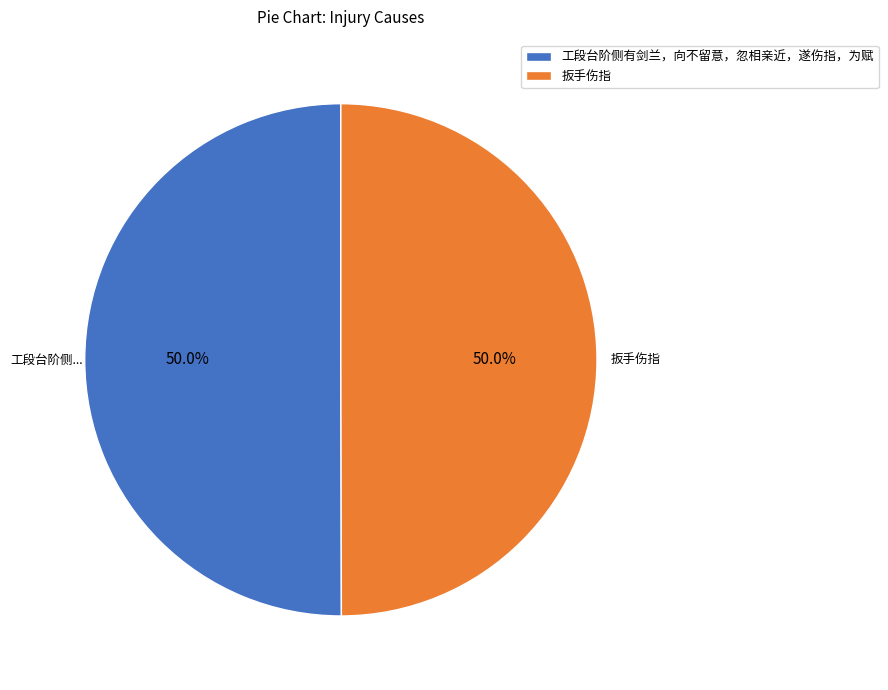

How much of the chart is everything except 工段台阶侧有剑兰，向不留意，忽相亲近，遂伤指，为赋?

50.0%